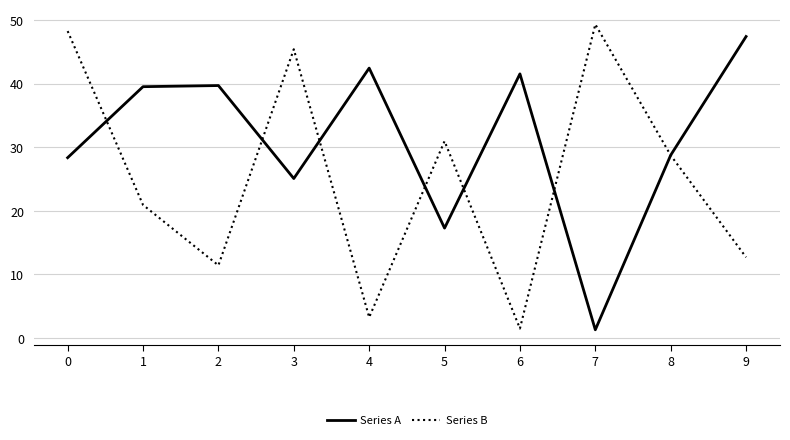

Rank the series at 5 from lowest to highest value.

Series A, Series B